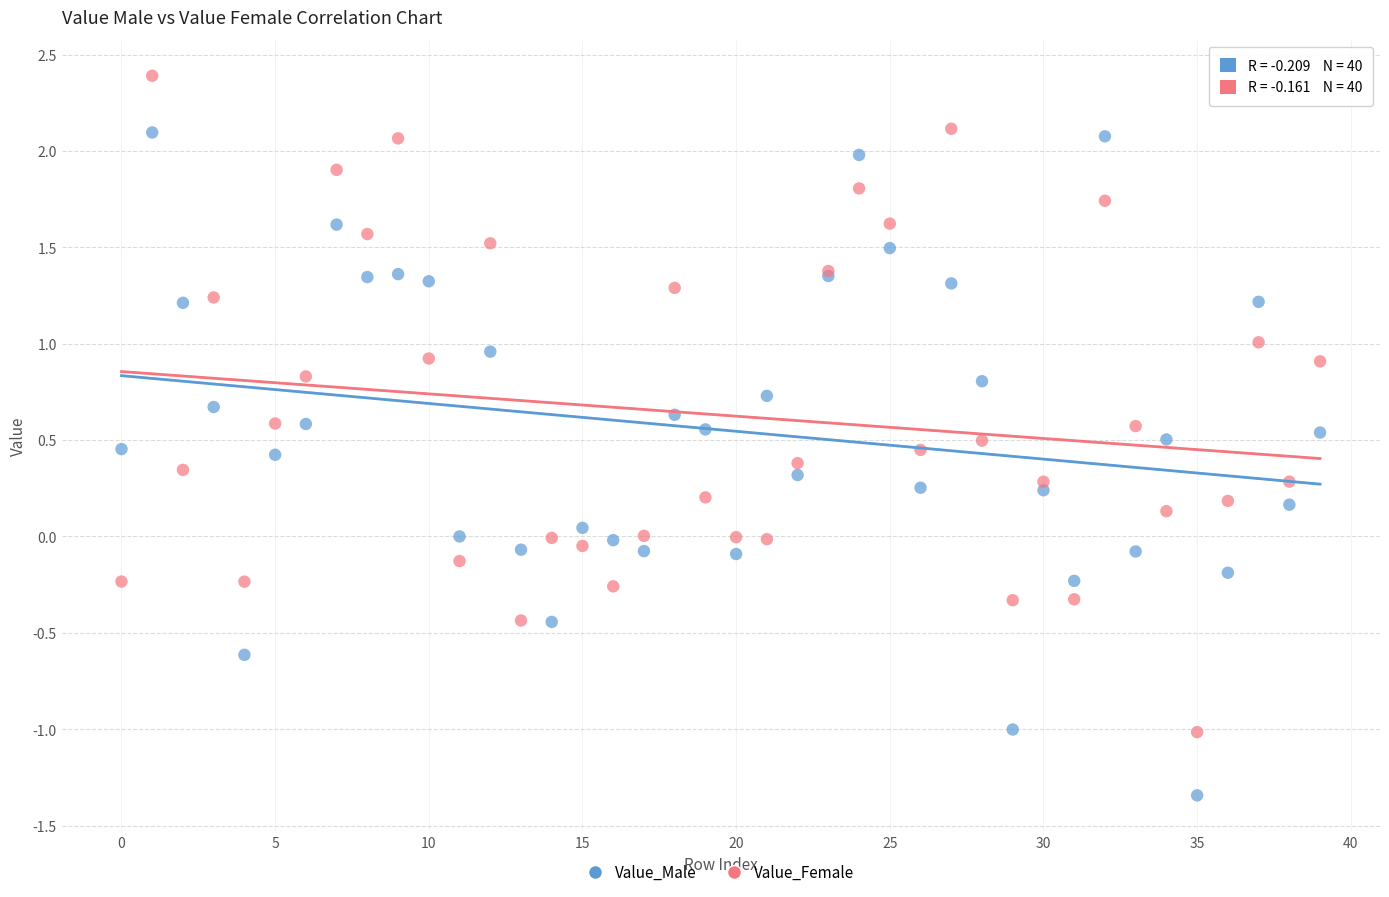

Which series contains the lowest Y value?

Value_Male